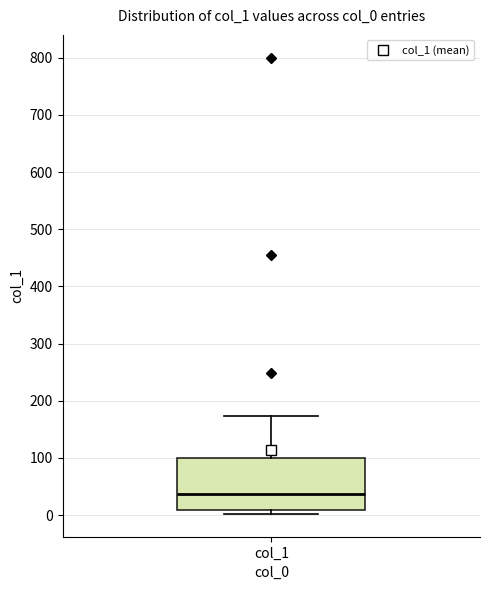

Transcribe this box plot: give where the median line is, the range the box spans, and where the two whiskers end, as read against the y-axis. The values are not printed on the chart, so give them approximately, as read against the axis.

median 40, box 10 to 100, whiskers 0 to 170